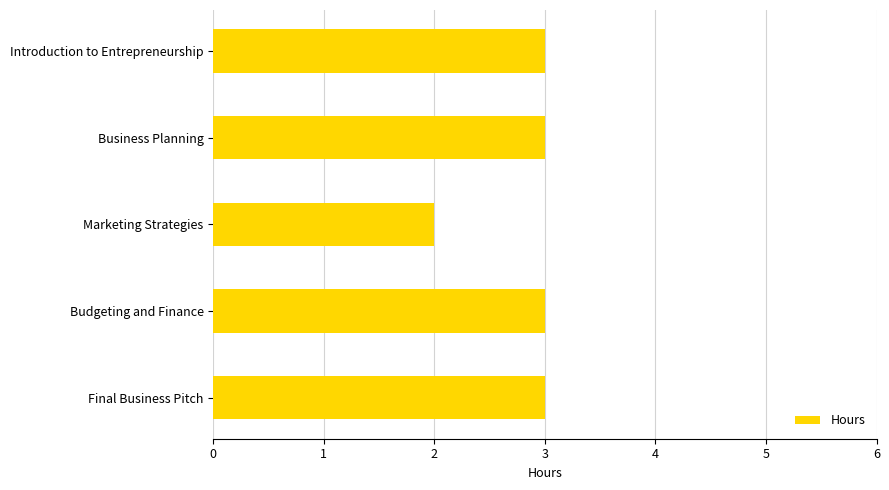

What is the minimum value shown in the chart?

2